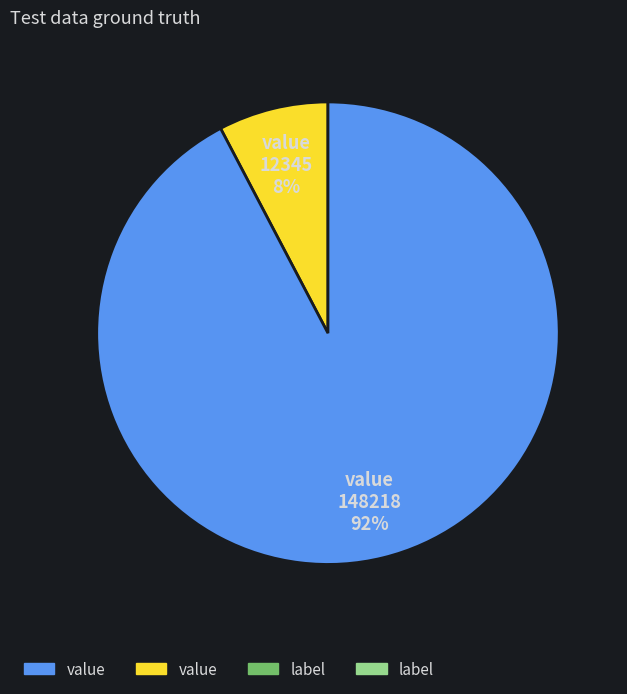

Does any single category account for the majority?

Yes